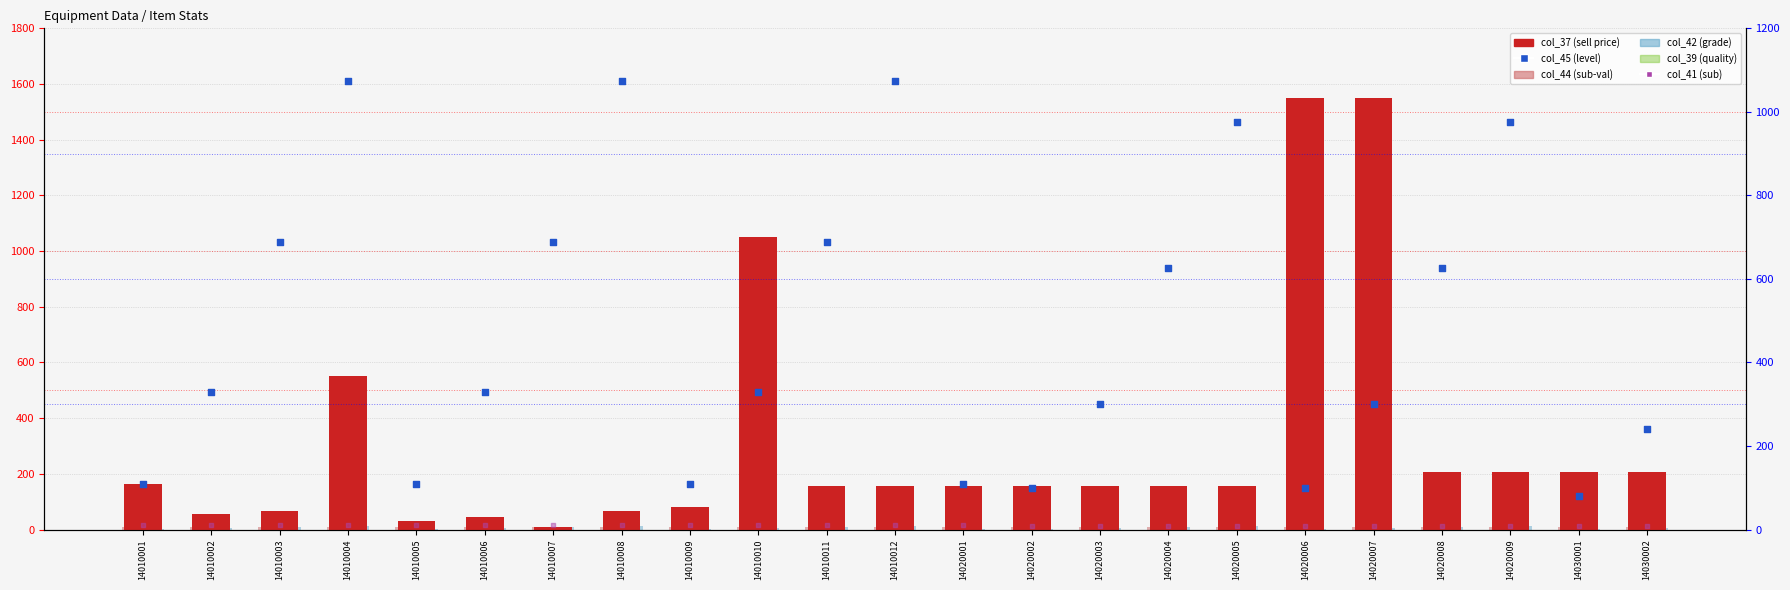

Which series reaches the minimum Y coordinate?

col_42